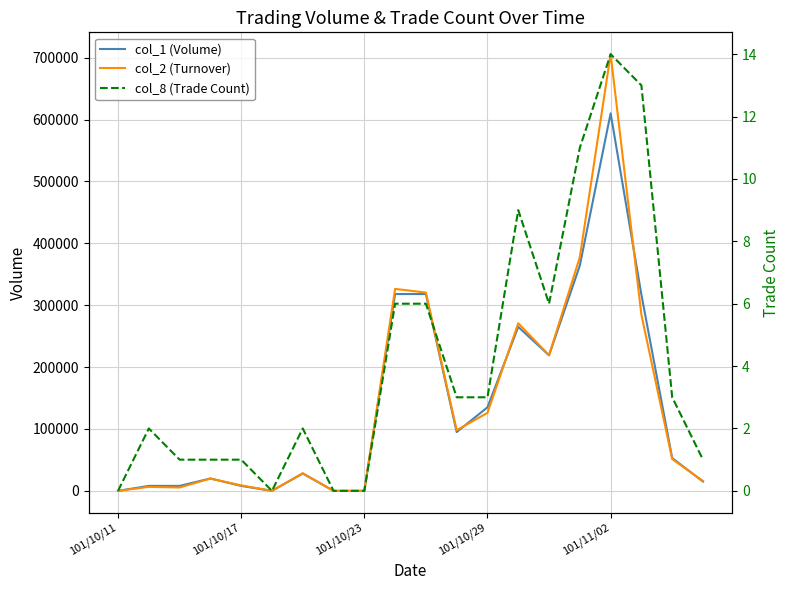

The value of col_2 (Turnover) at 101/10/17 is 4114. True or false?

False